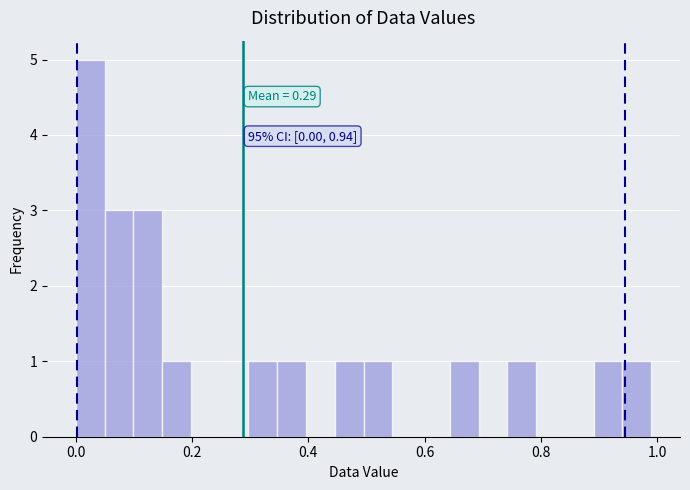

Read against the x-axis, roughly where is the centre of the tallest bar?

0.02